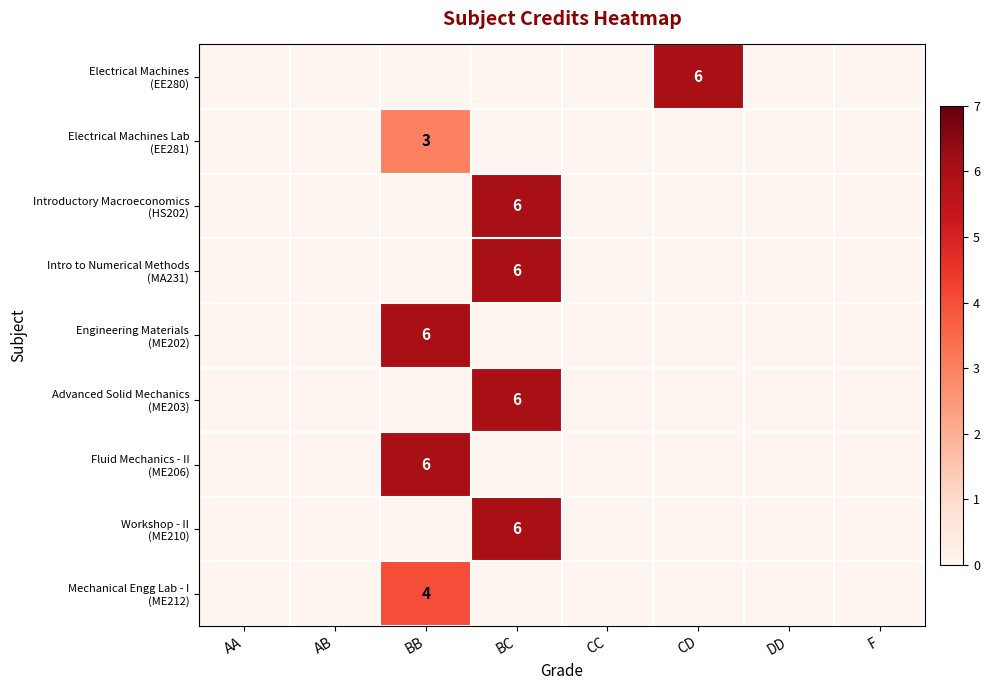

At which label does Engineering Materials (ME202) reach its minimum?

AA